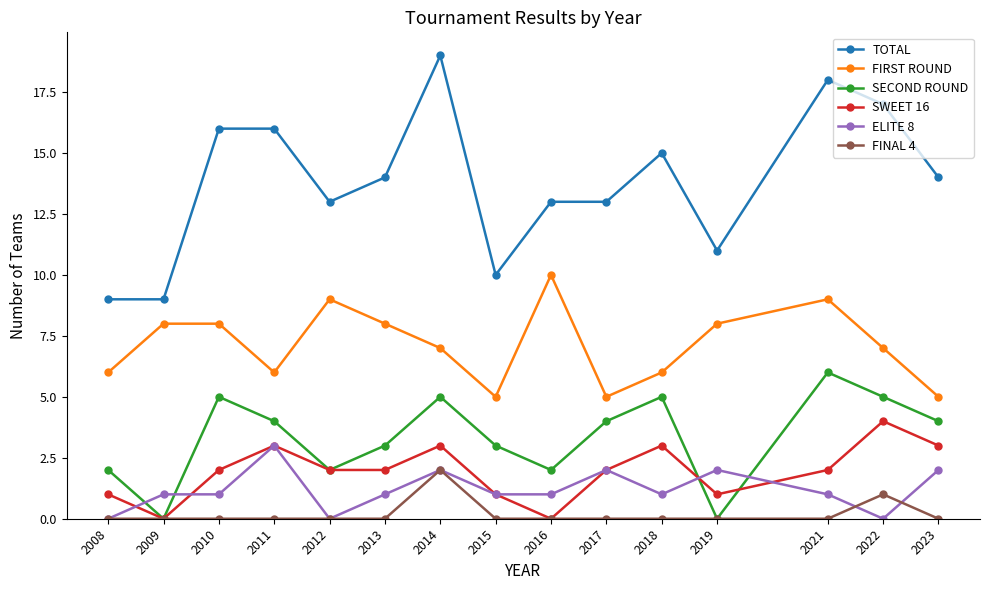

Between 2012 and 2018, which is larger?

2018